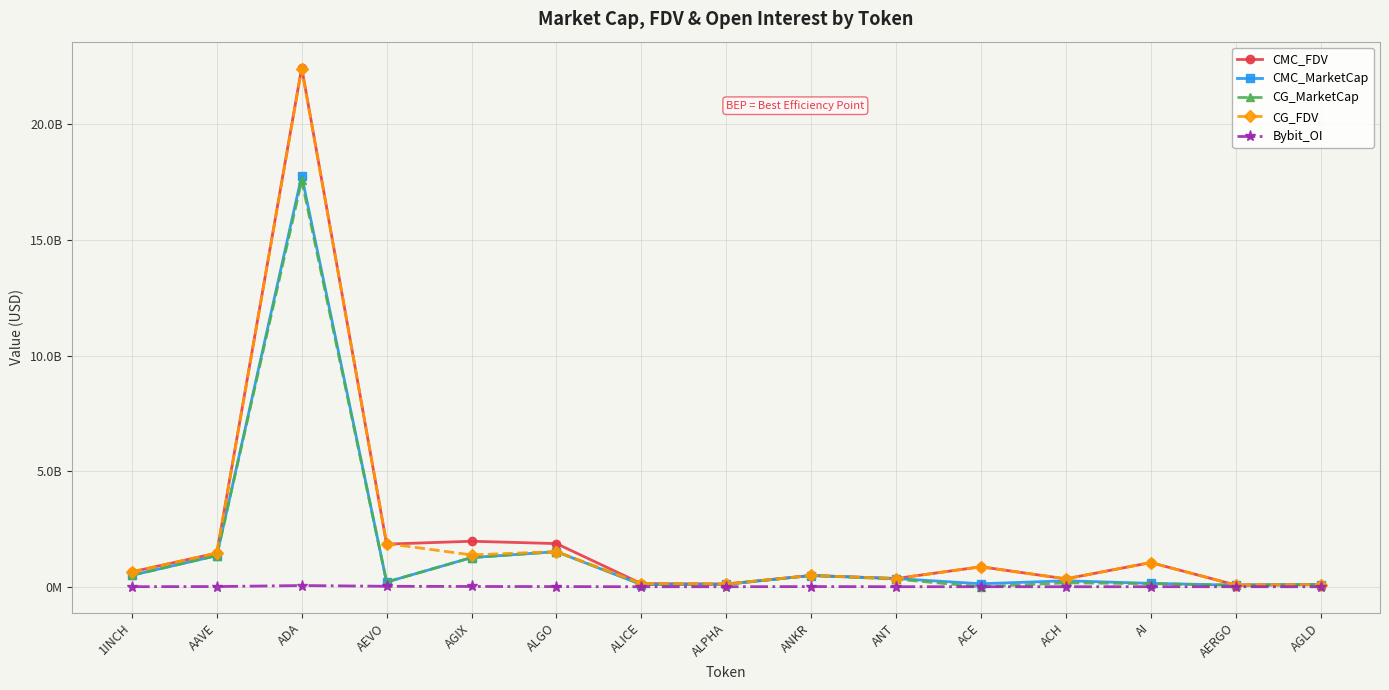

List the series in order of their peak value, lowest first.

Bybit_OI, CG_MarketCap, CMC_MarketCap, CG_FDV, CMC_FDV